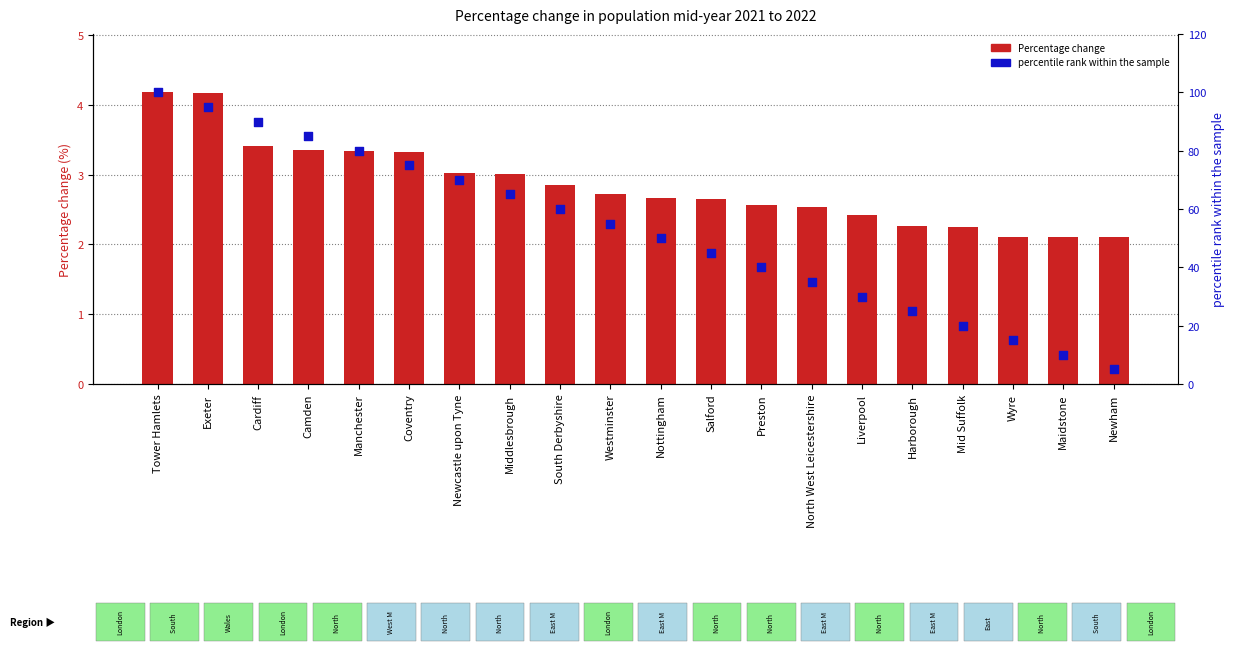

Which series has the largest total across all categories?

percentile rank within the sample